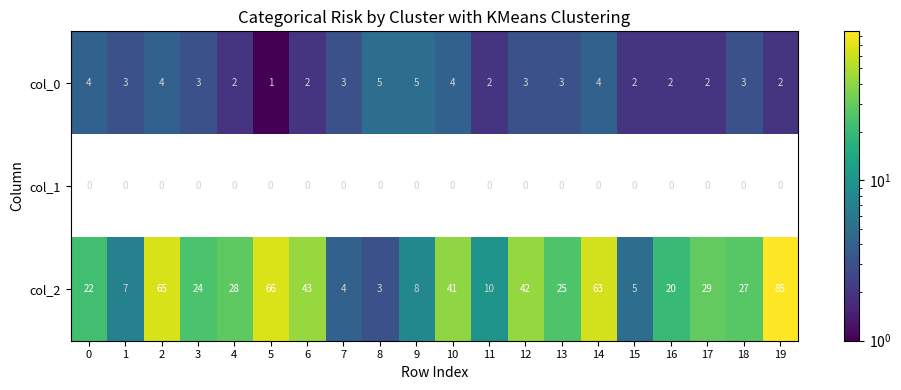

What is the sum of all col_0 values?

59